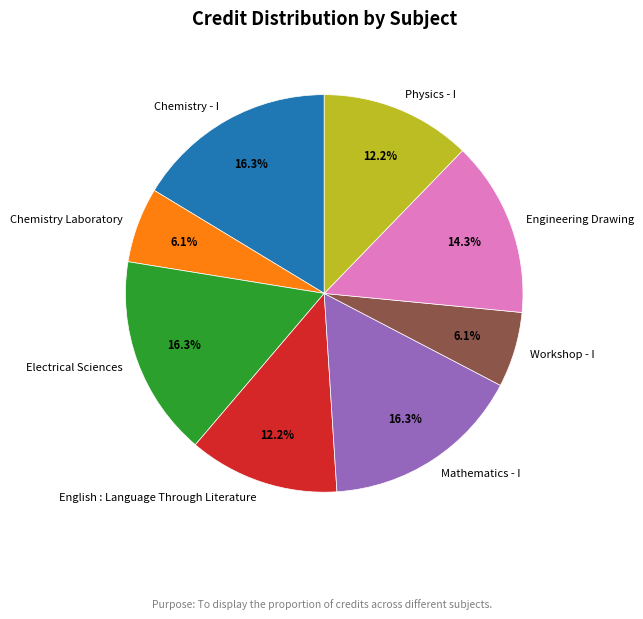

Is it true that English : Language Through Literature is 23% of the pie?

False